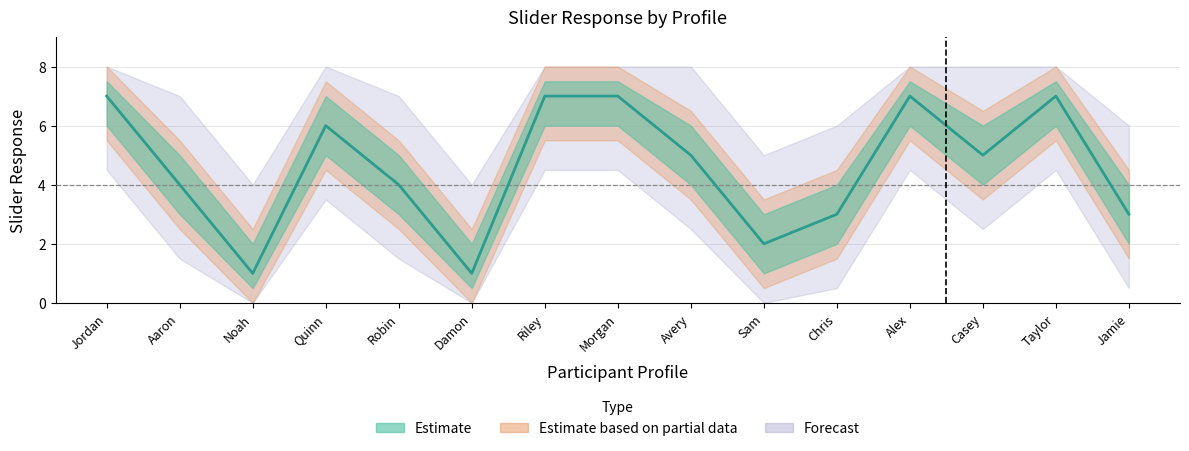

How many categories are shown in the chart?

15